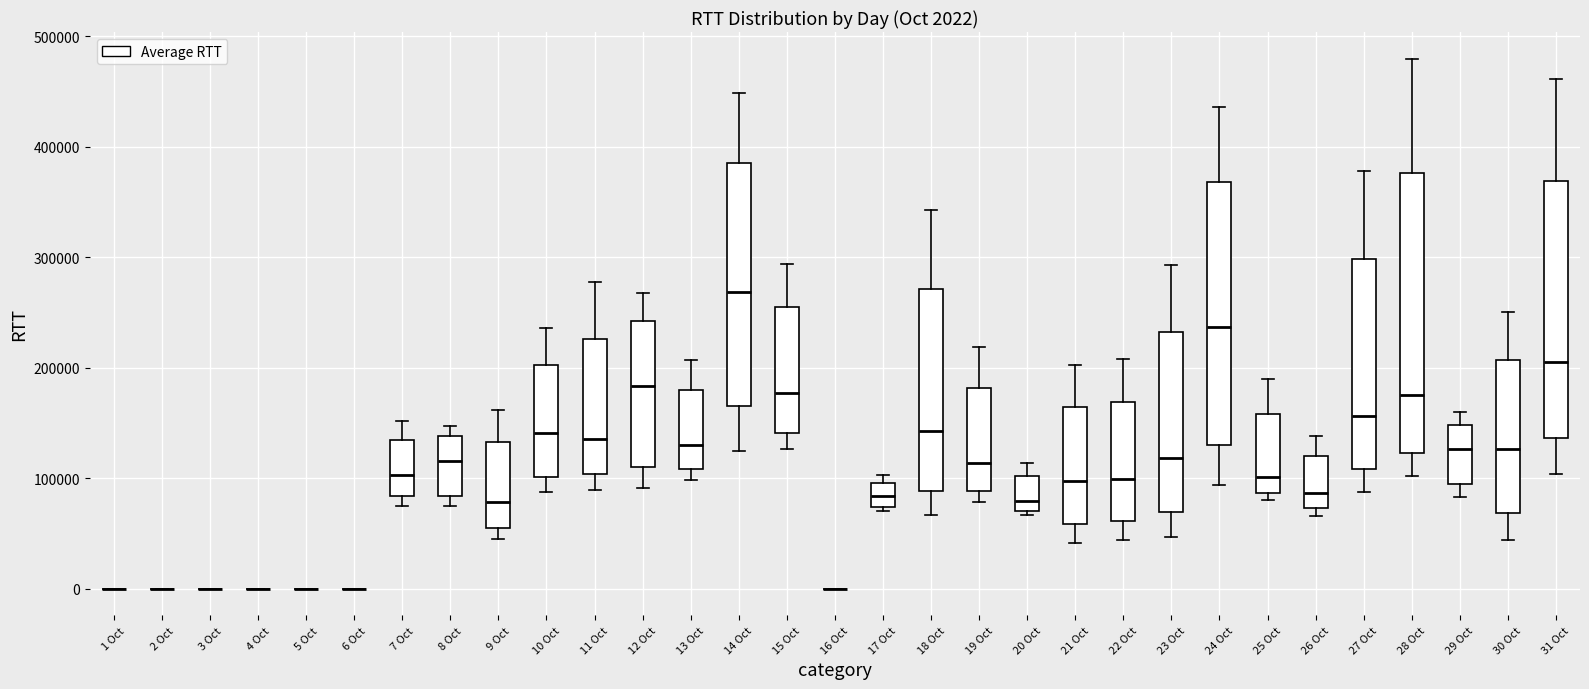

Which box is the tallest, from its lower edge to its upper edge?

28 Oct